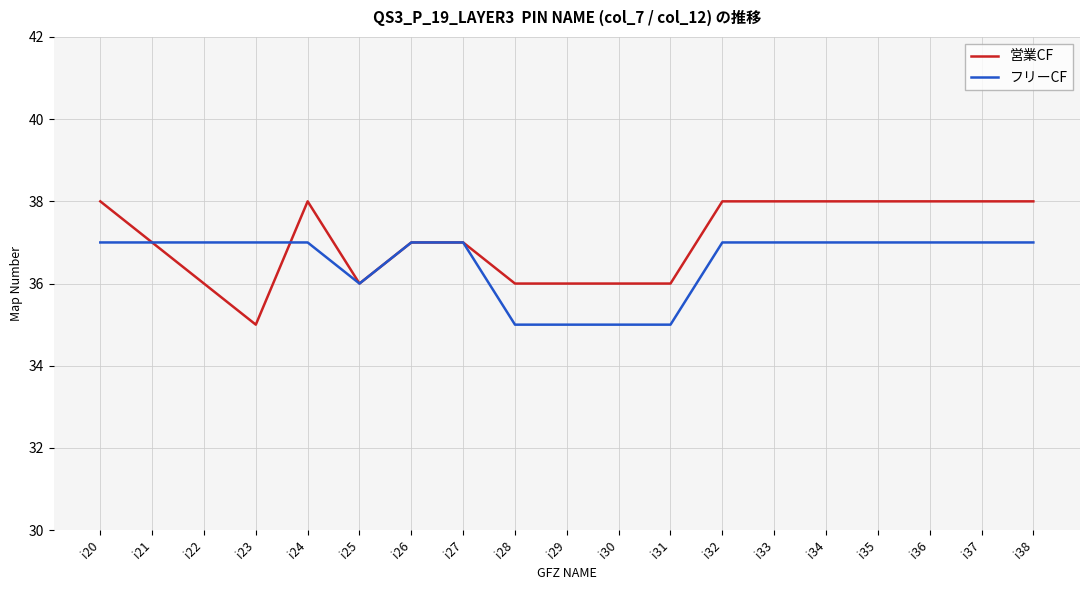

List the series in order of their overall mean, lowest first.

フリーCF, 営業CF